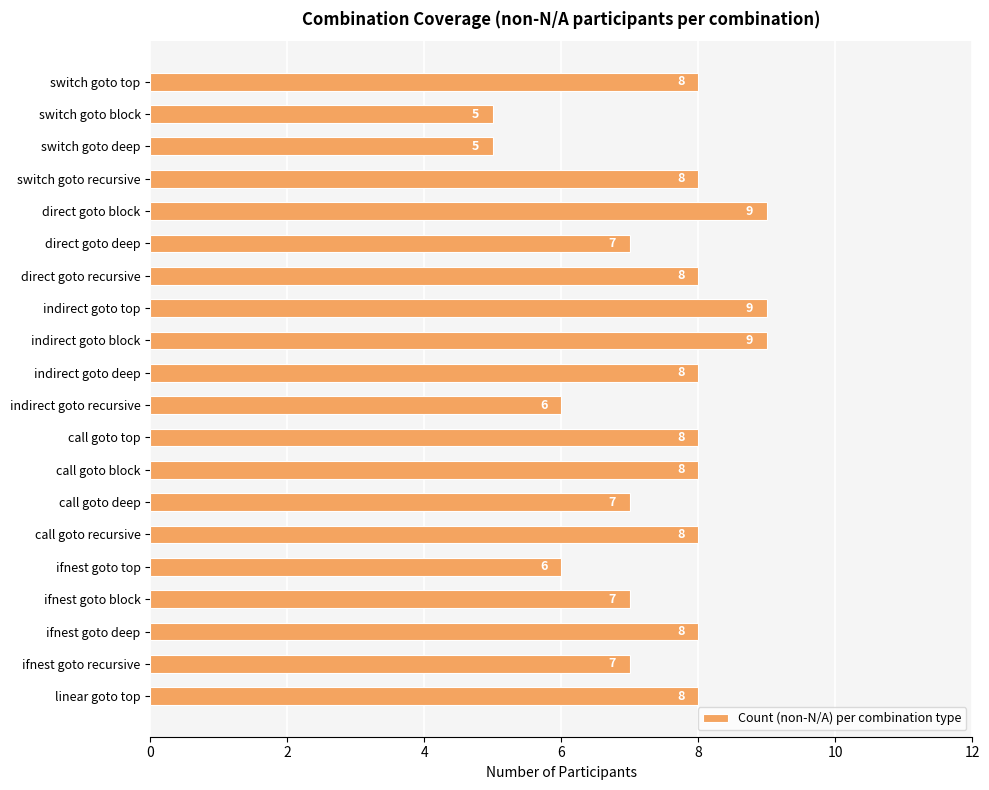

The chart shows a value of 7 at call goto deep. True or false?

True